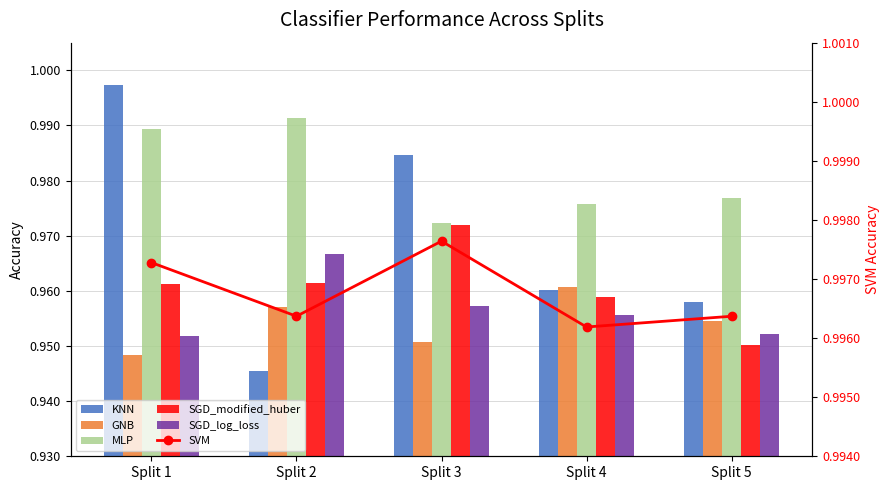

Which has a higher value, Split 3 or Split 2?

Split 3